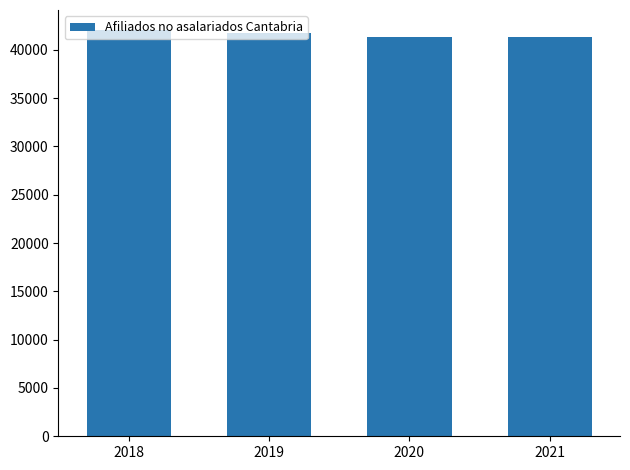

What is the greatest value displayed?

42015